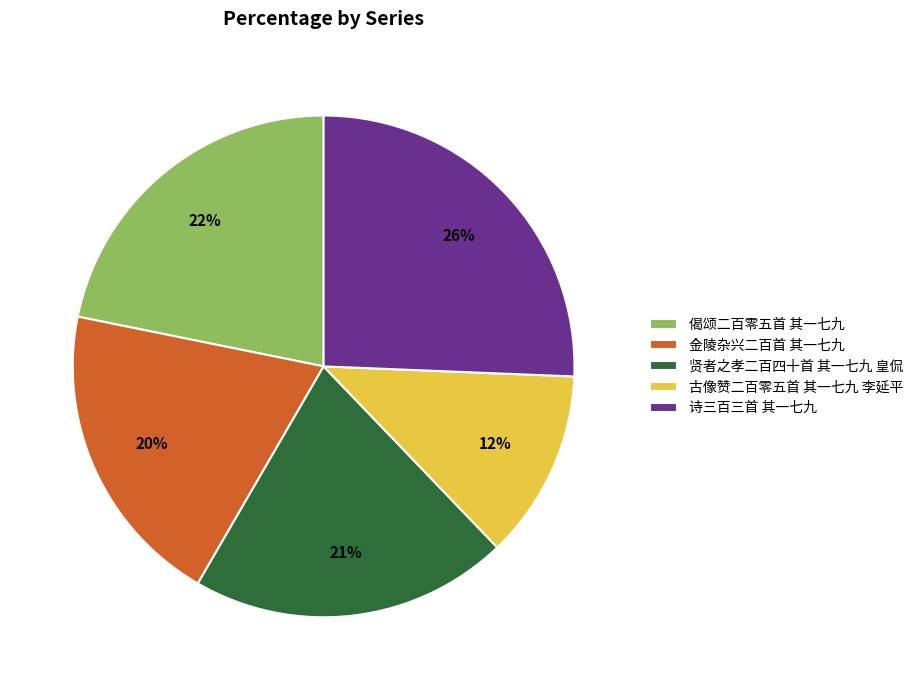

The 诗三百三首 其一七九 slice represents 26% of the pie. True or false?

True